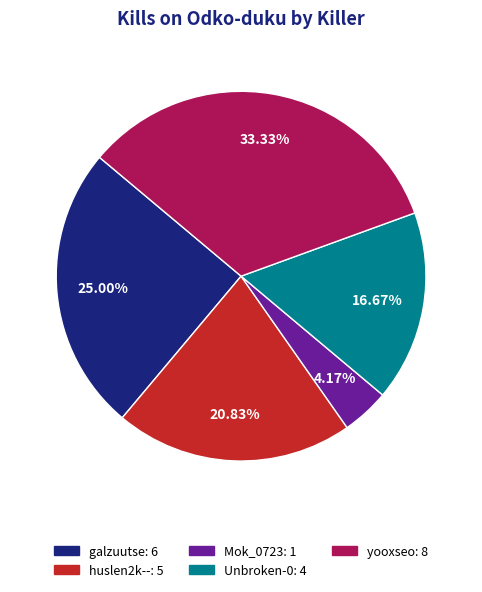

Which category has the biggest portion of the pie?

yooxseo: 8